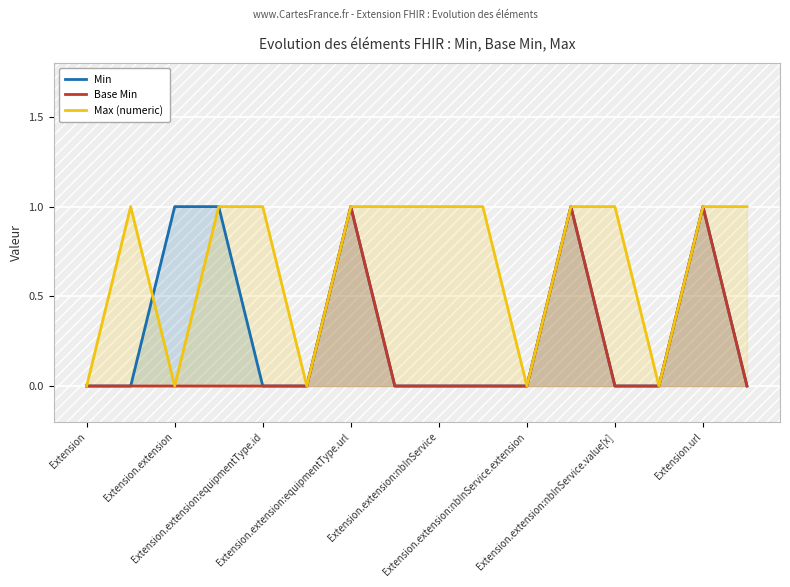

Which category has the lowest value in the Max (numeric) series?

Extension